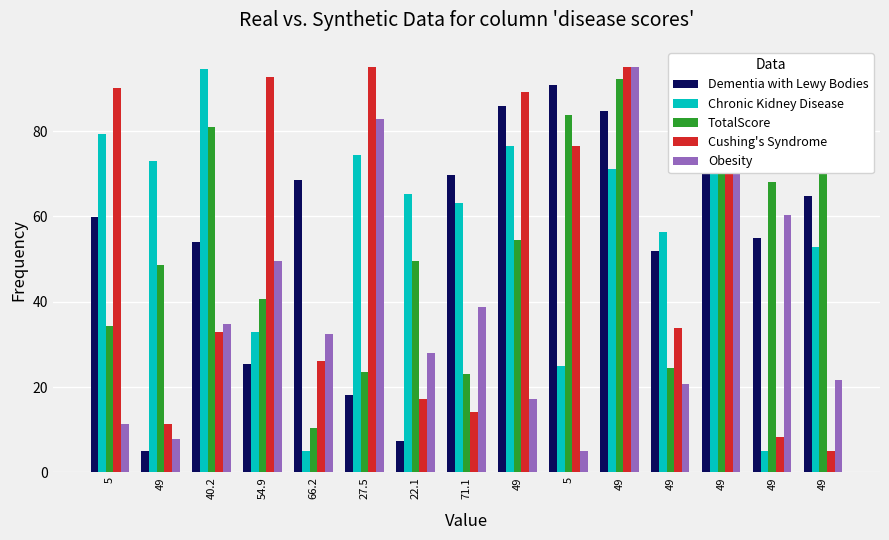

Where is TotalScore nearest to the value 52?

49